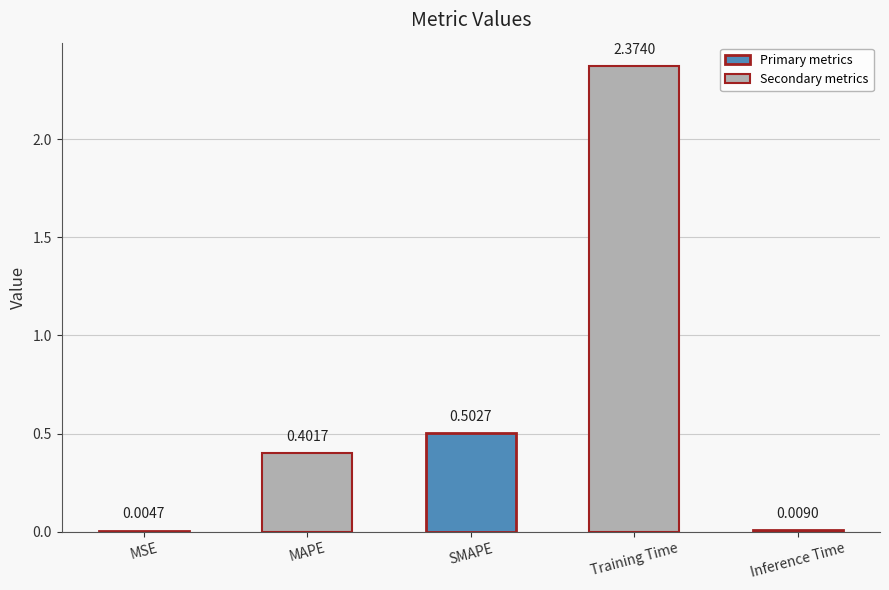

How many categories are shown in the chart?

5